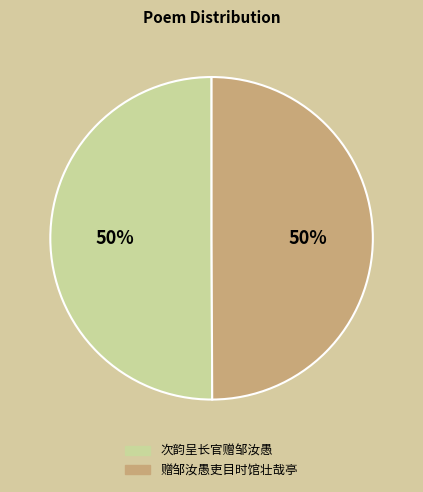

To the nearest percent, what is the average slice percentage?

50%